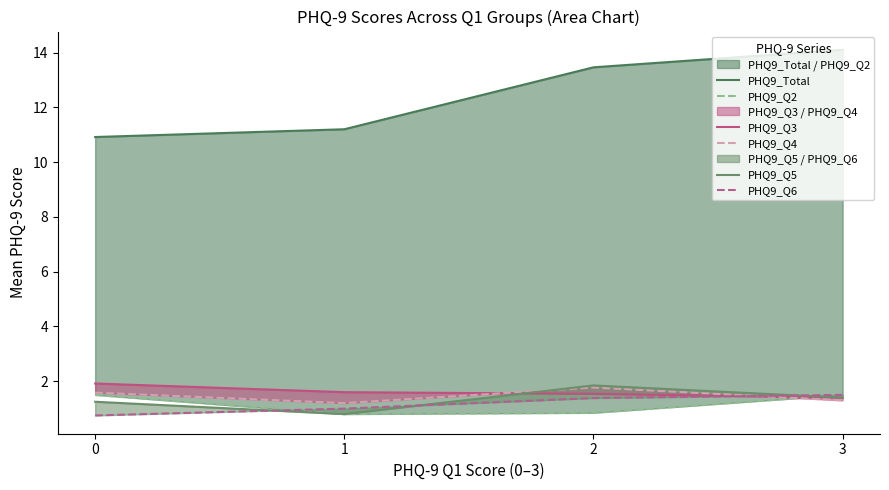

Where is PHQ9_Q2 nearest to the value 1?

2